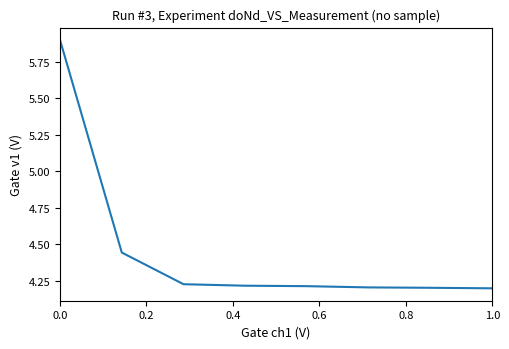

What is the maximum value shown in the chart?

5.9